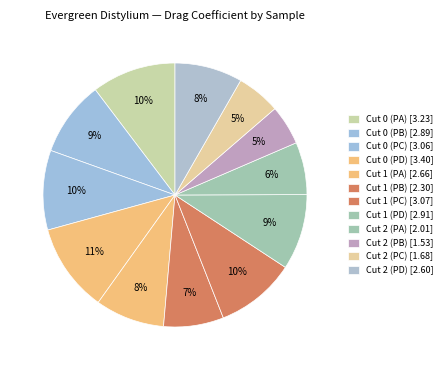

How many segments does this pie chart have?

12